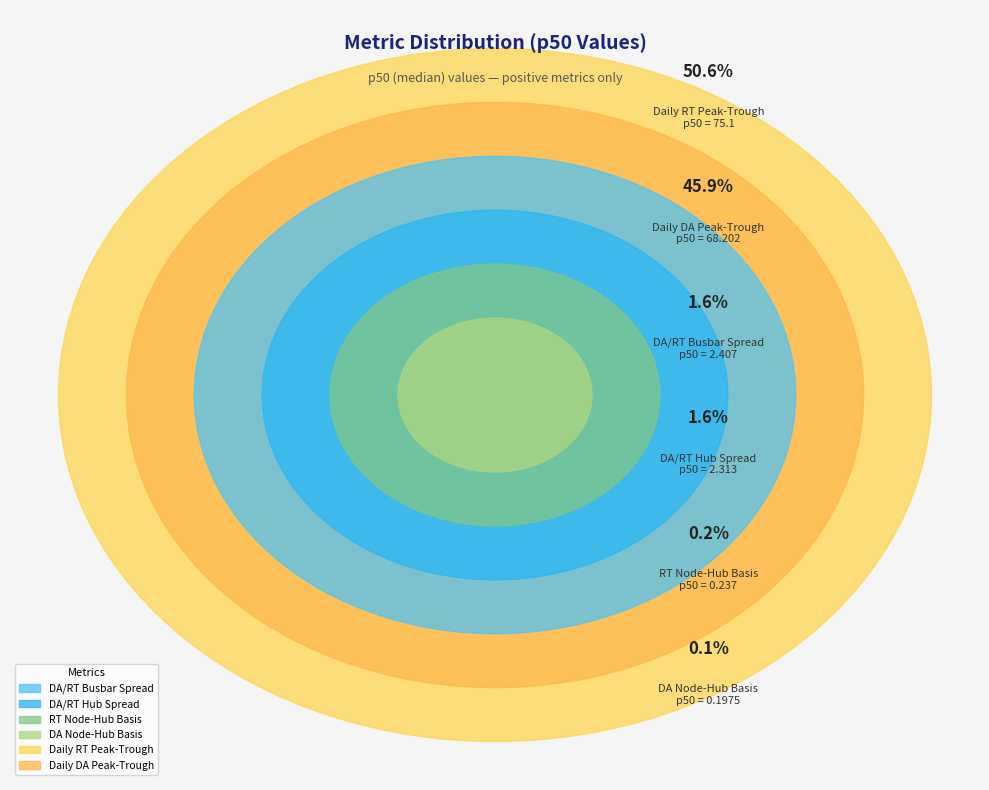

What percentage is the DA/RT Busbar Spread slice, to the nearest percent?

2%